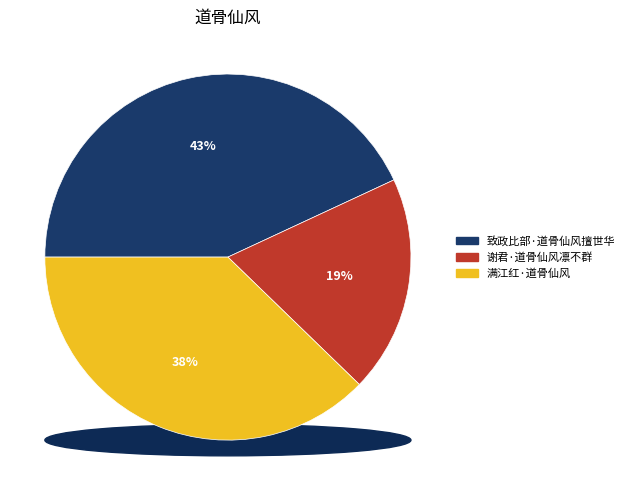

Combined, what portion of the pie is 满江红·道骨仙风 and 谢君·道骨仙风凛不群?

56.9%